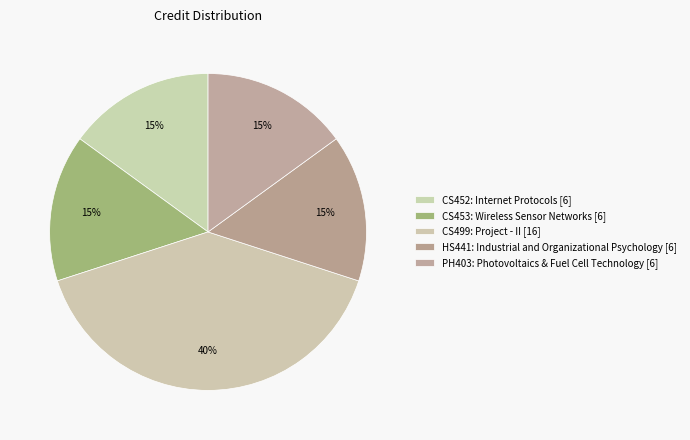

Approximately how many times larger is the value at PH403: Photovoltaics & Fuel Cell Technology compared to HS441: Industrial and Organizational Psychology?

1.0